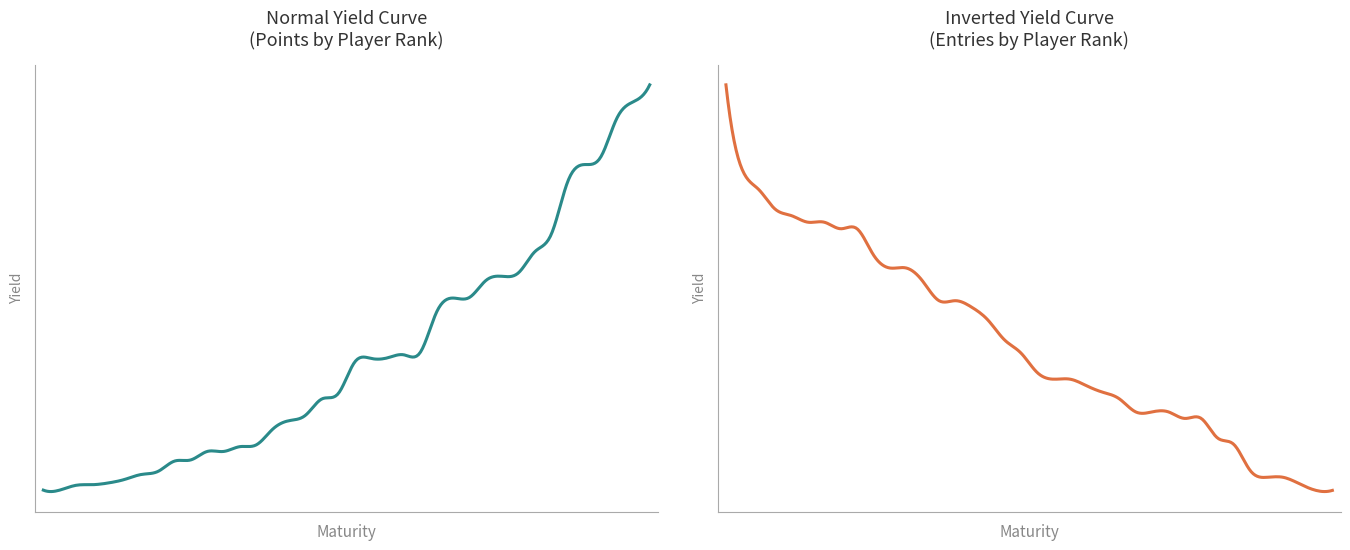

Is this an area chart (filled region under the line)?

No